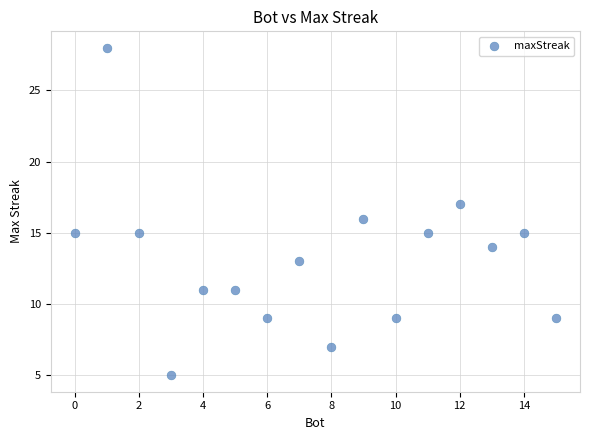

What is the range of Y values (max minus min)?

23